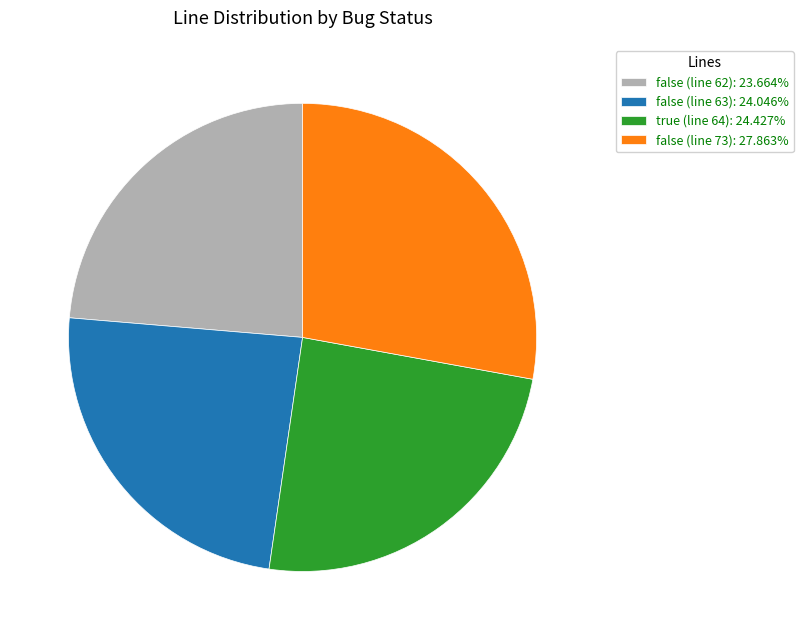

Is the sum of false (line 62): 23.664% and true (line 64): 24.427% greater than half?

No